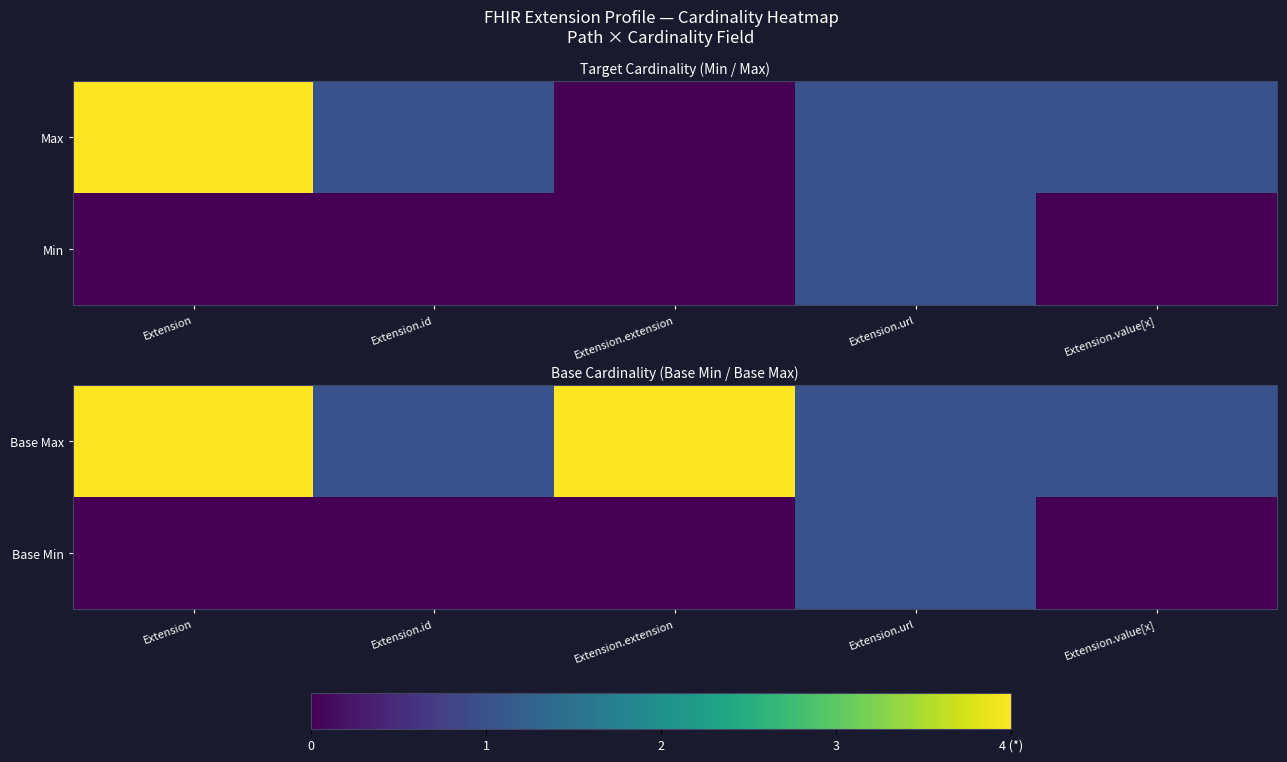

At which category is the sum across all series the highest?

Extension